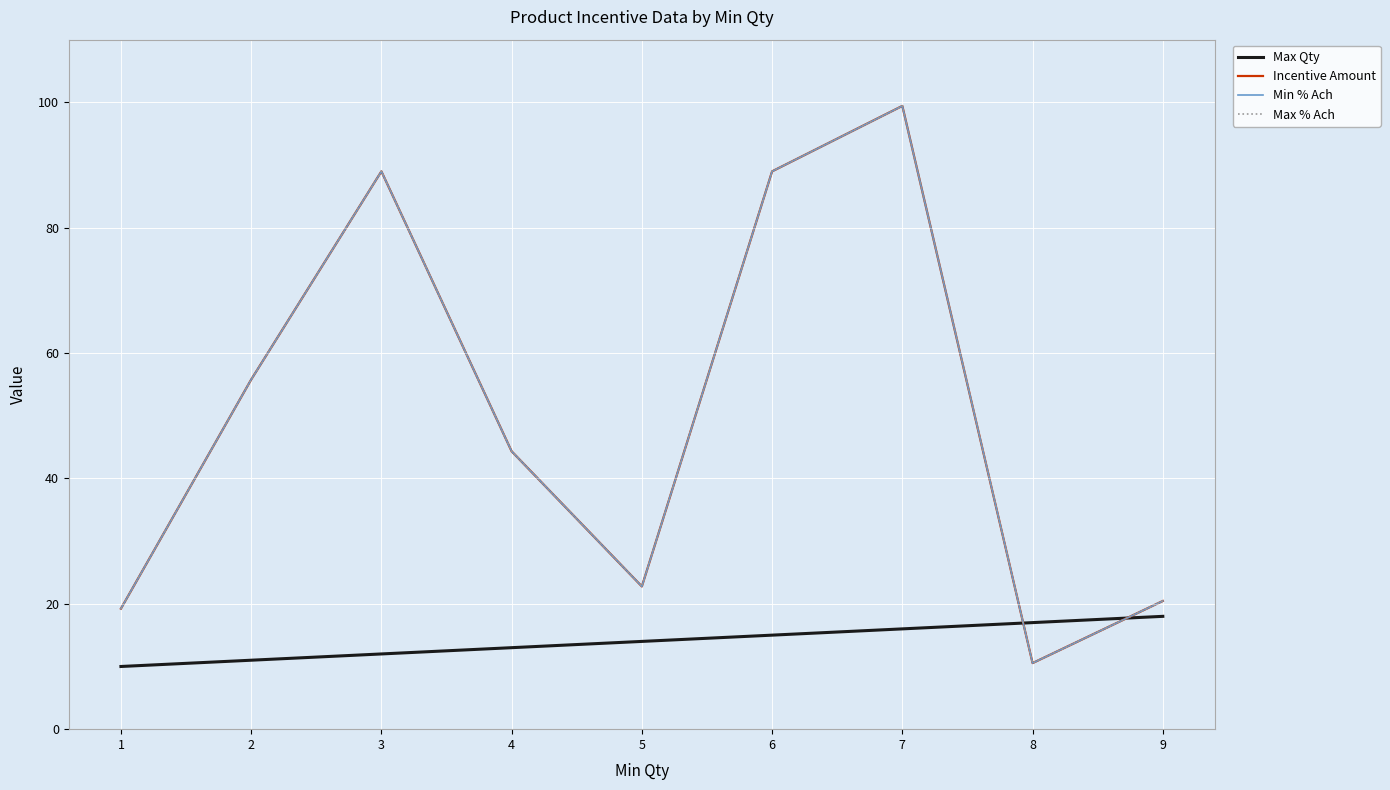

How many interior local valleys does the Max % Ach series have?

2